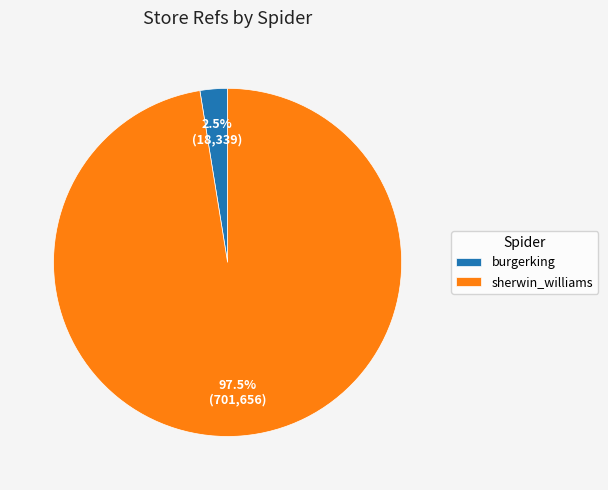

What is the majority slice?

sherwin_williams